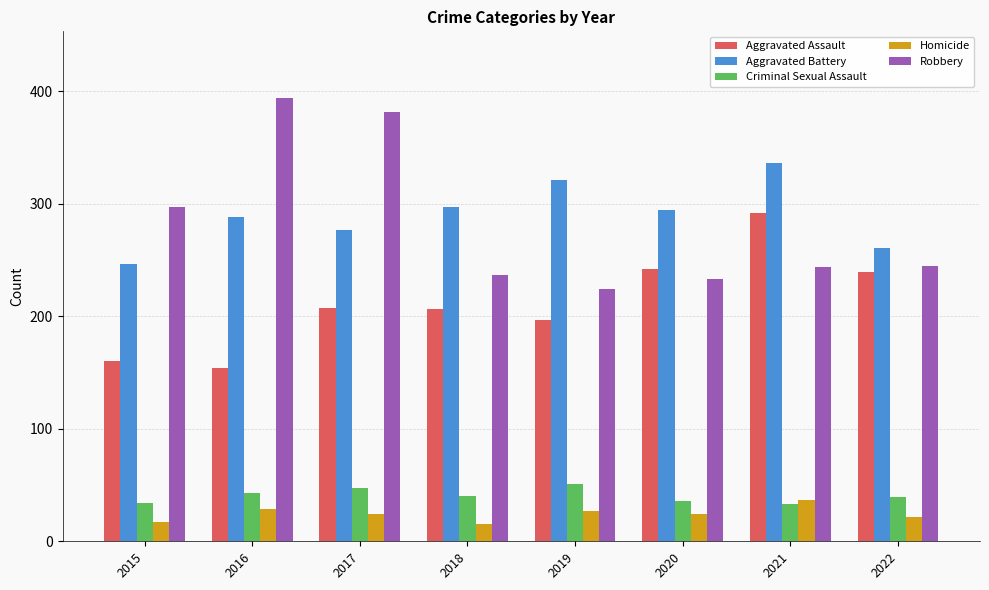

Which category has the highest value in the Aggravated Battery series?

2021